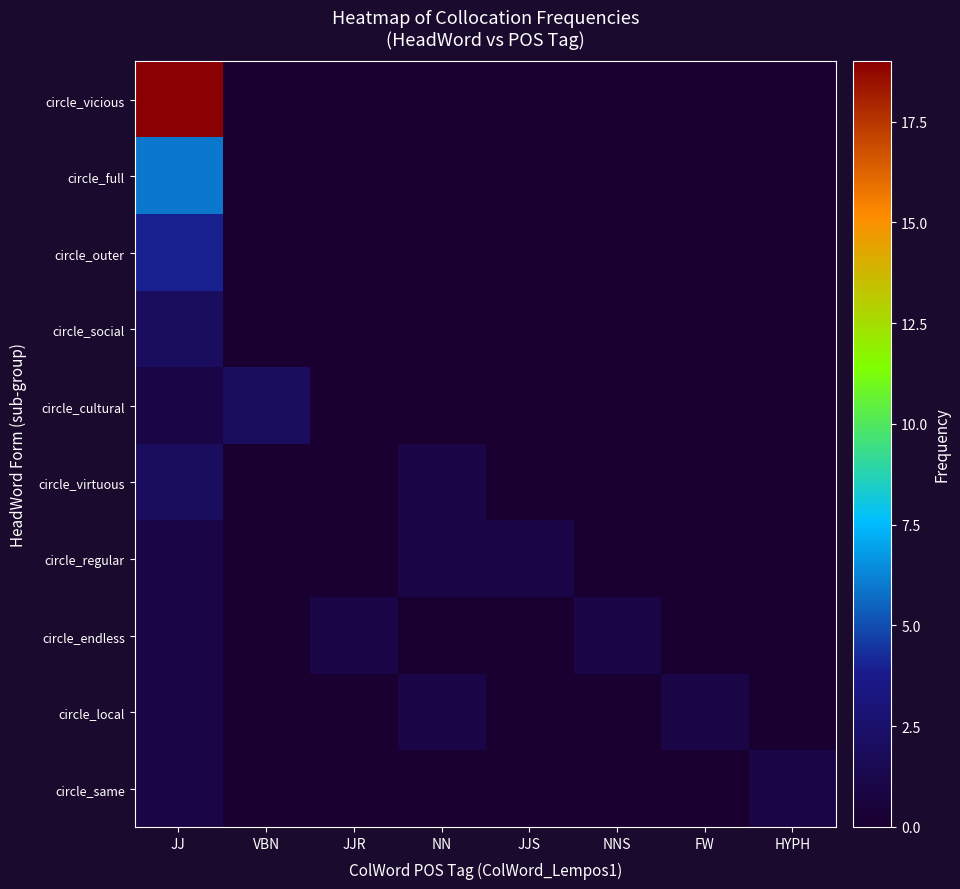

What is the difference between the highest and lowest values at NN?

1